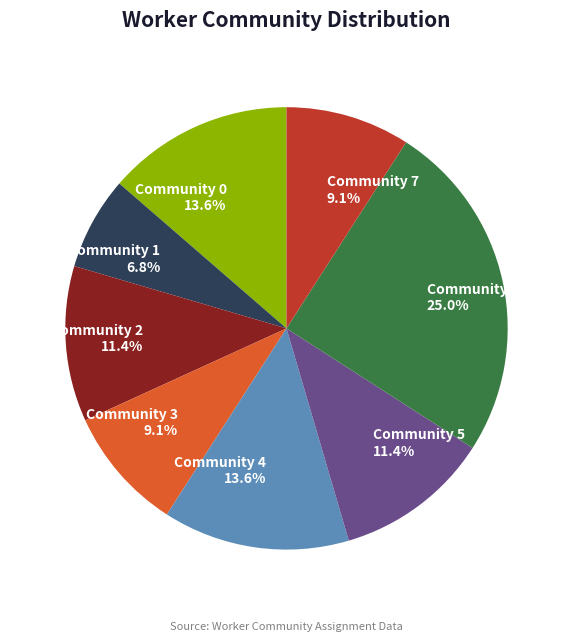

How many slices are in this pie chart?

8